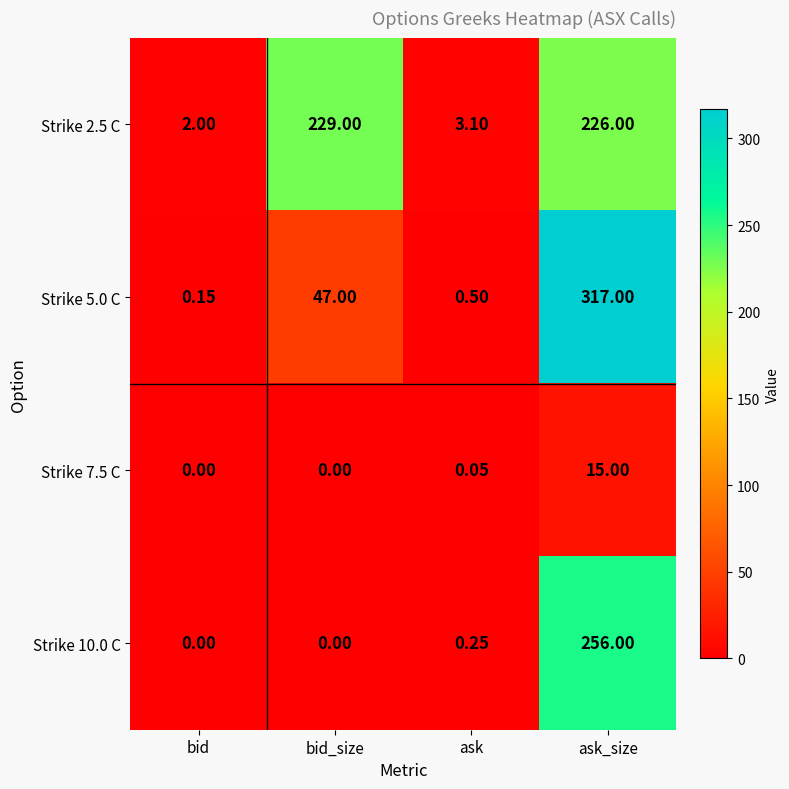

Which series has the largest range (max minus min)?

Strike 5.0 C